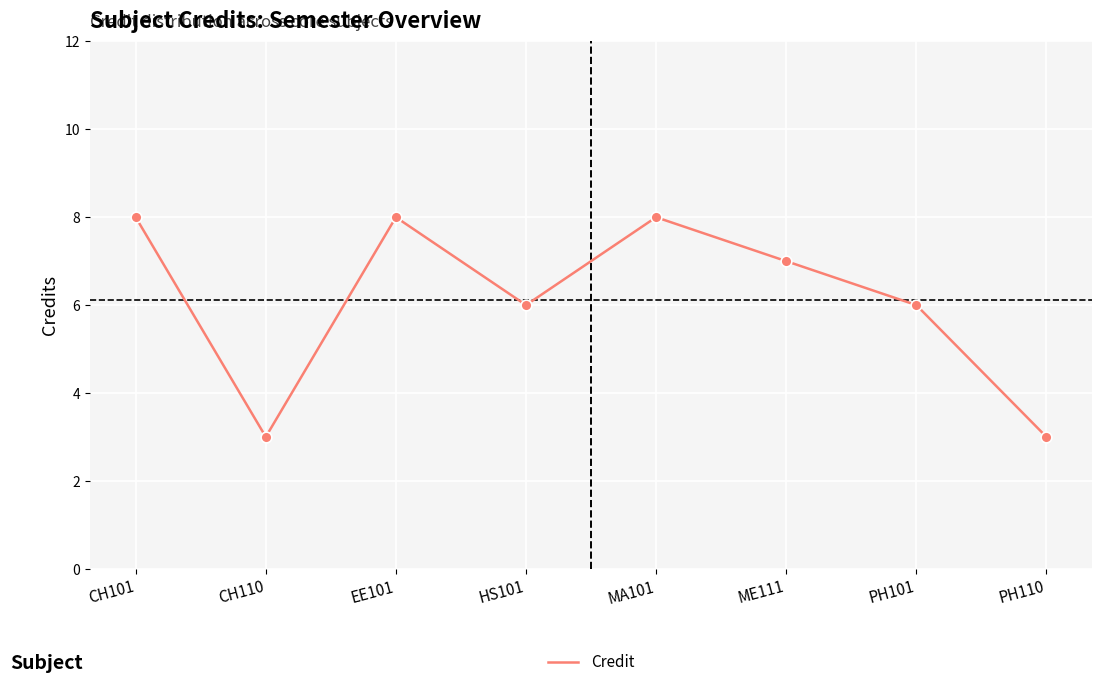

Between CH101 and PH101, which is larger?

CH101